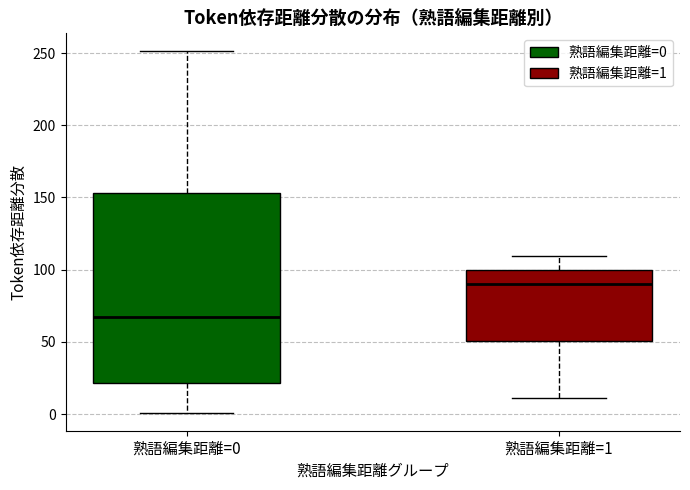

Reading left to right, read every box against the y-axis: the position of its median line, the range the box covers, and the ends of its whiskers. The values are not printed on the chart, so give them approximately, as read against the axis.

熟語編集距離=0: median 65, box 20 to 155, whiskers 0 to 250
熟語編集距離=1: median 90, box 50 to 100, whiskers 10 to 110